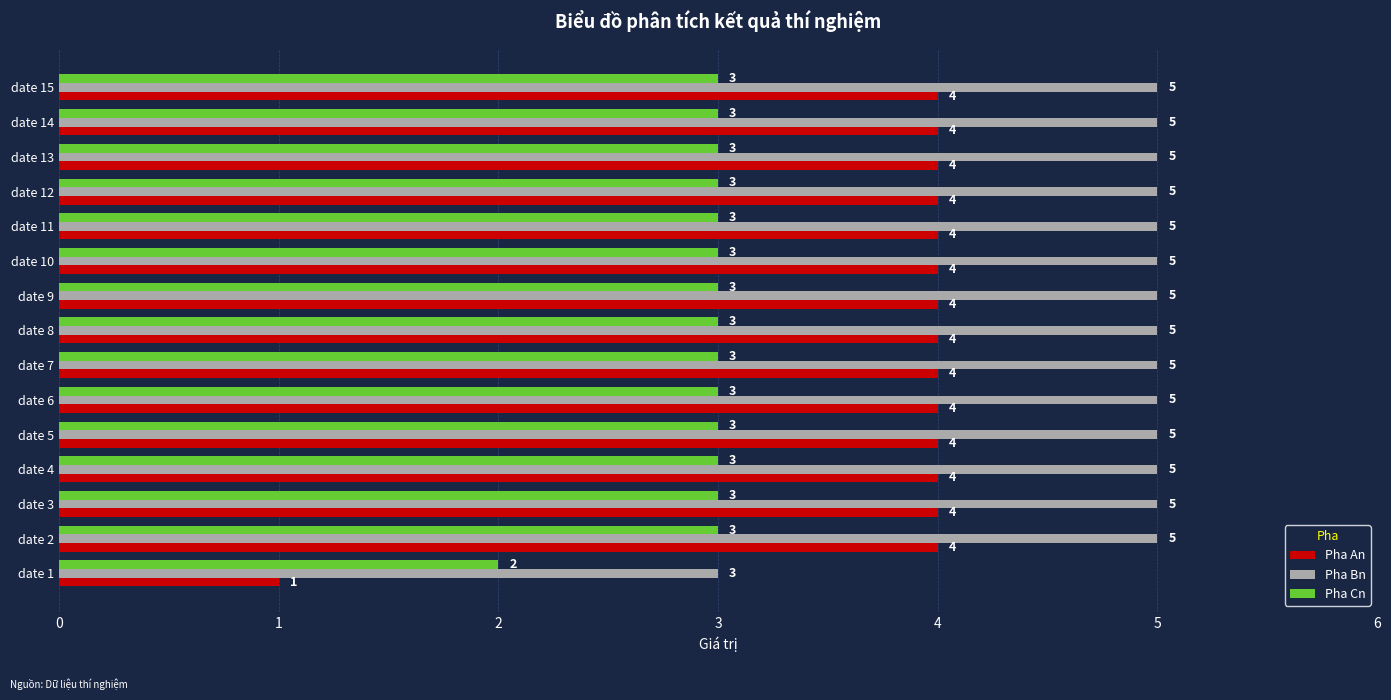

List the series in order of their peak value, lowest first.

Pha Cn, Pha An, Pha Bn